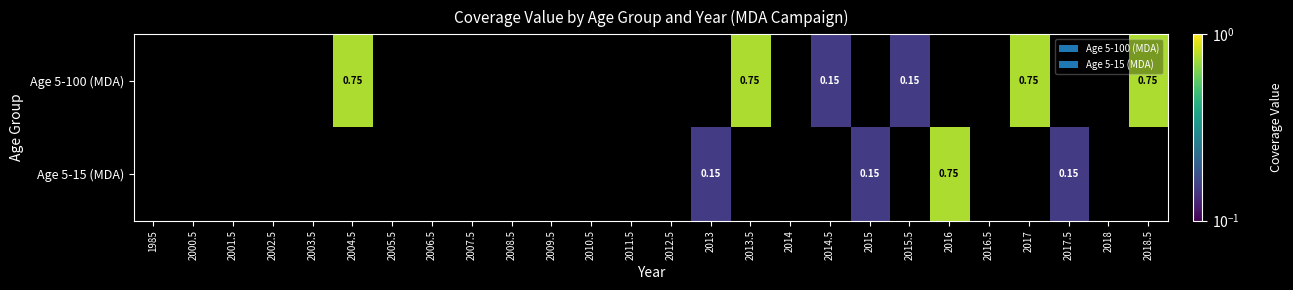

True or false: Age 5-15 (MDA) has a value of 0.0 at 2010.5.

True